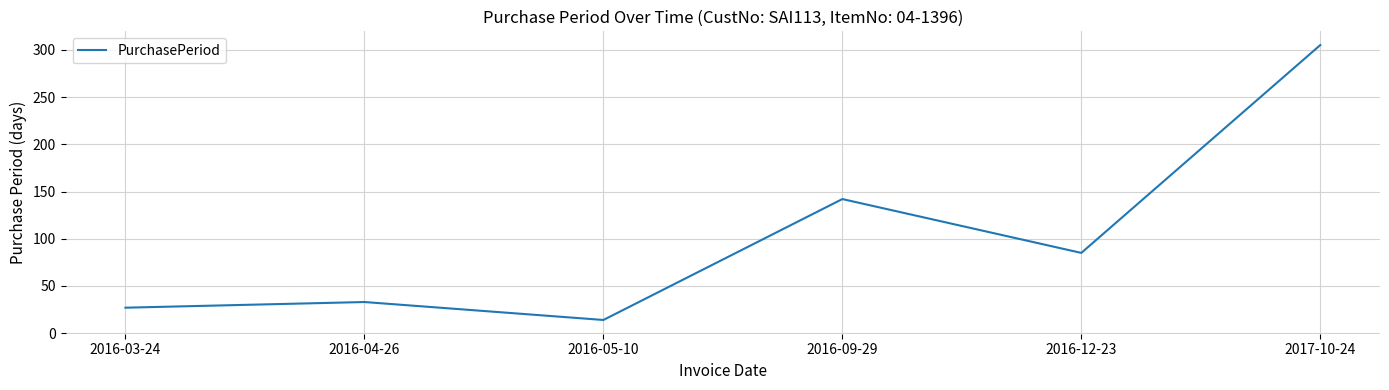

Reading left to right, what are all the values shown in this chart?

27	33	14	142	85	305